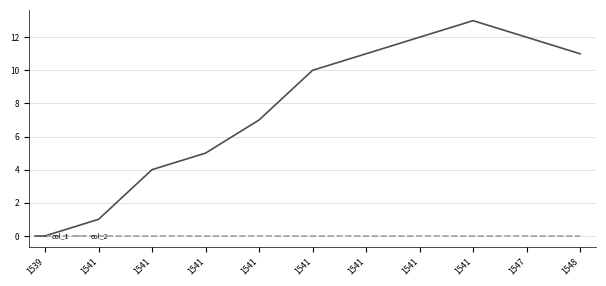

What are all the series names shown in the legend?

col_1, col_2